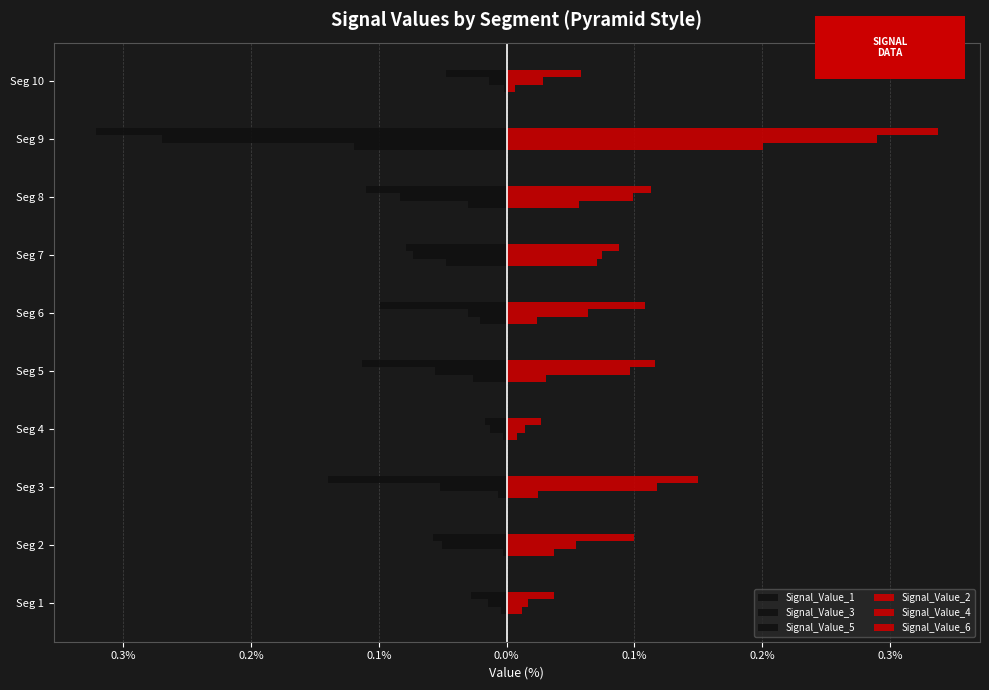

What is the highest value of the Signal_Value_4 series?

0.3